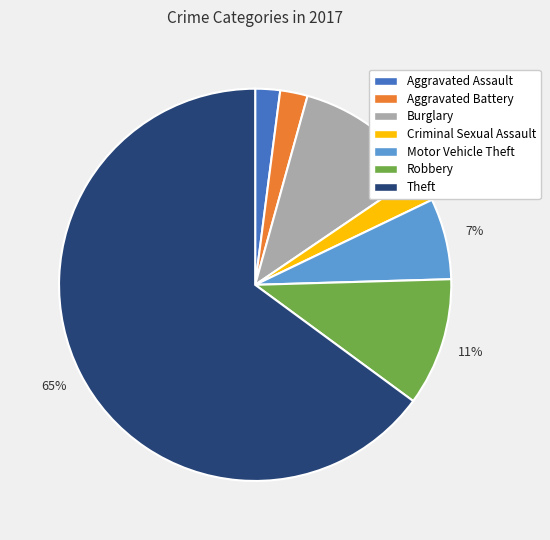

The Robbery slice represents 1% of the pie. True or false?

False